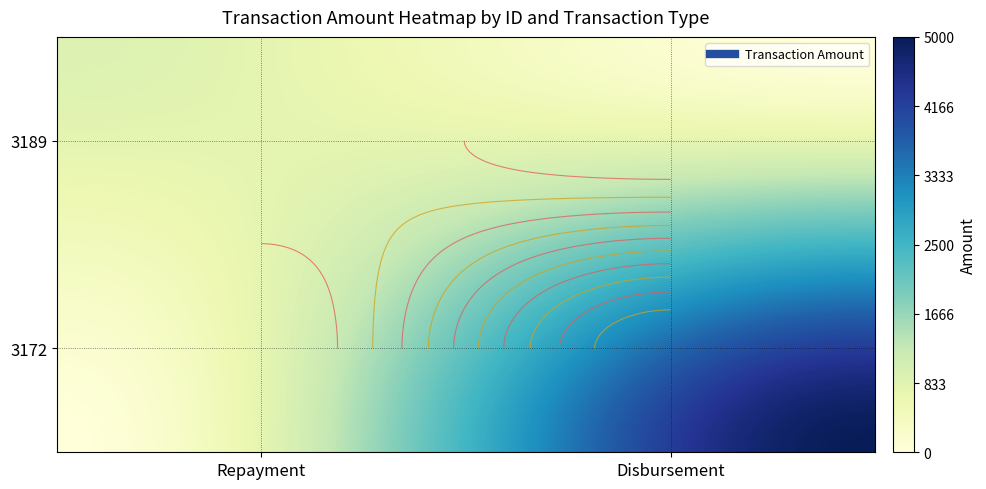

Count the number of data series in this chart.

2